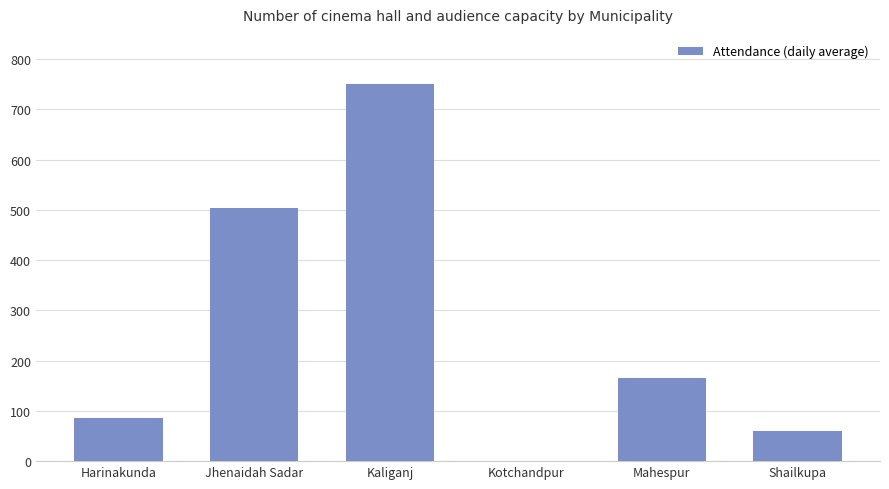

Where is the data nearest to the value 375?

Jhenaidah Sadar